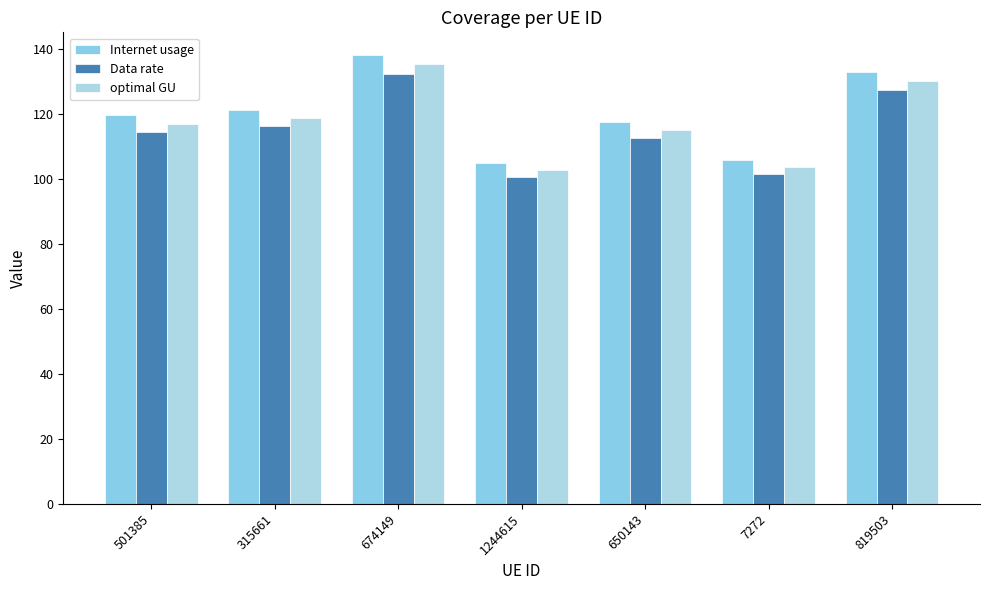

What is the sum of the Internet usage values at 1244615 and 501385?

224.7